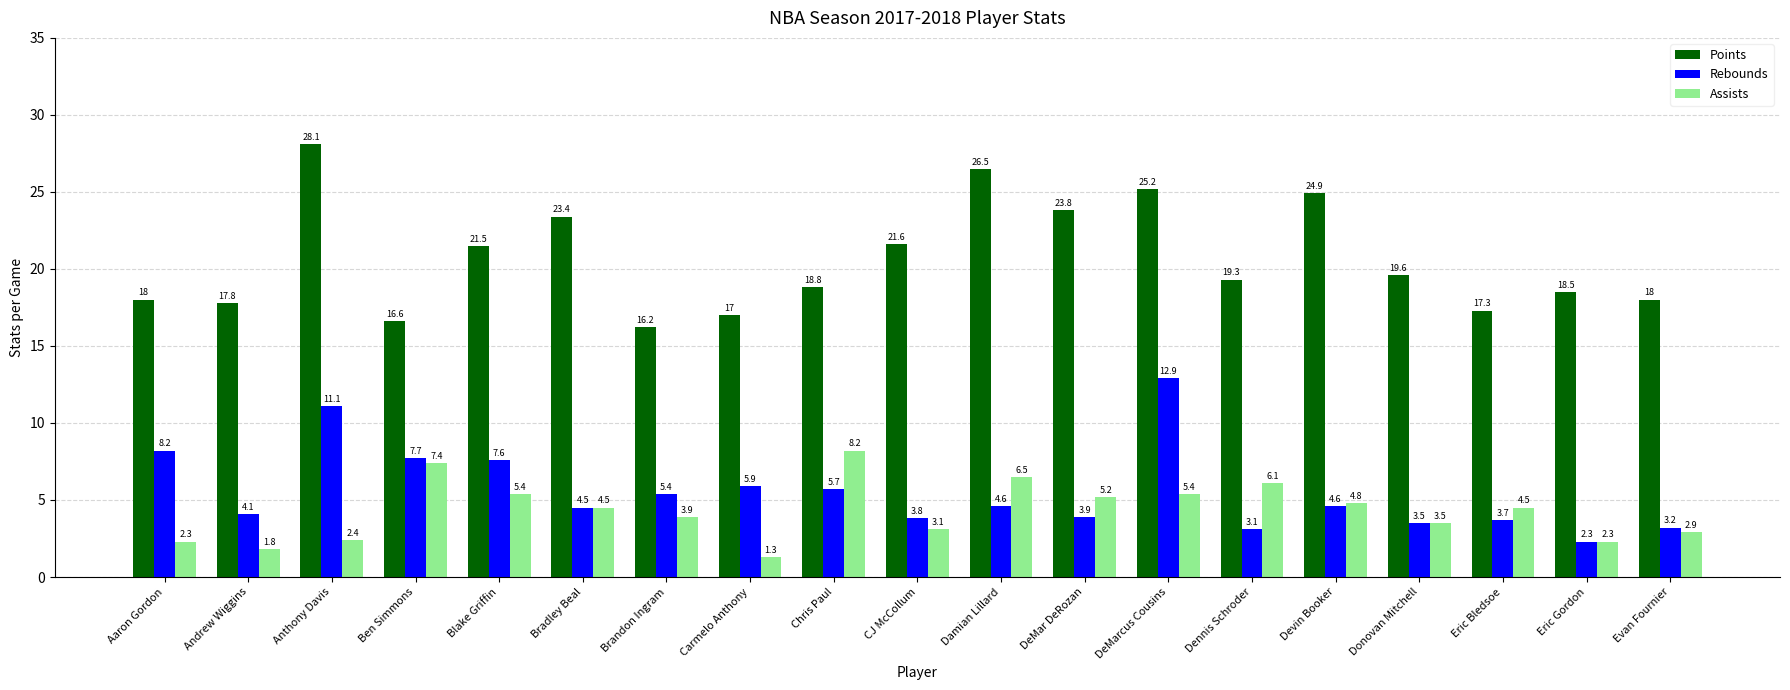

How many bars are there in each group?

3